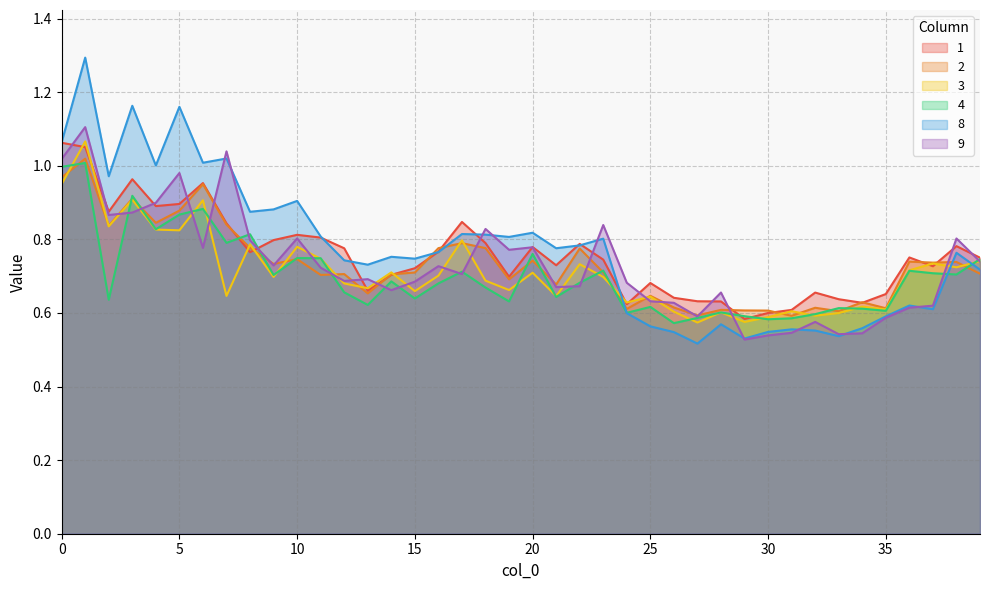

True or false: 4 has a value of 1.0 at 34.

False